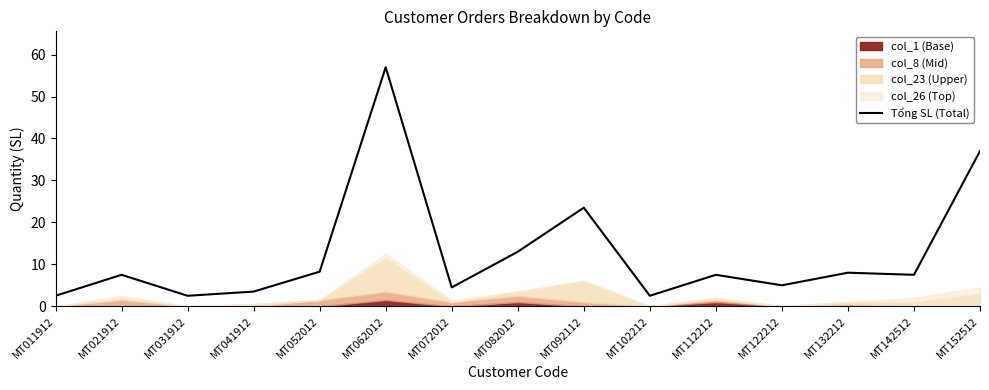

What is the maximum value shown in the chart?

57.0